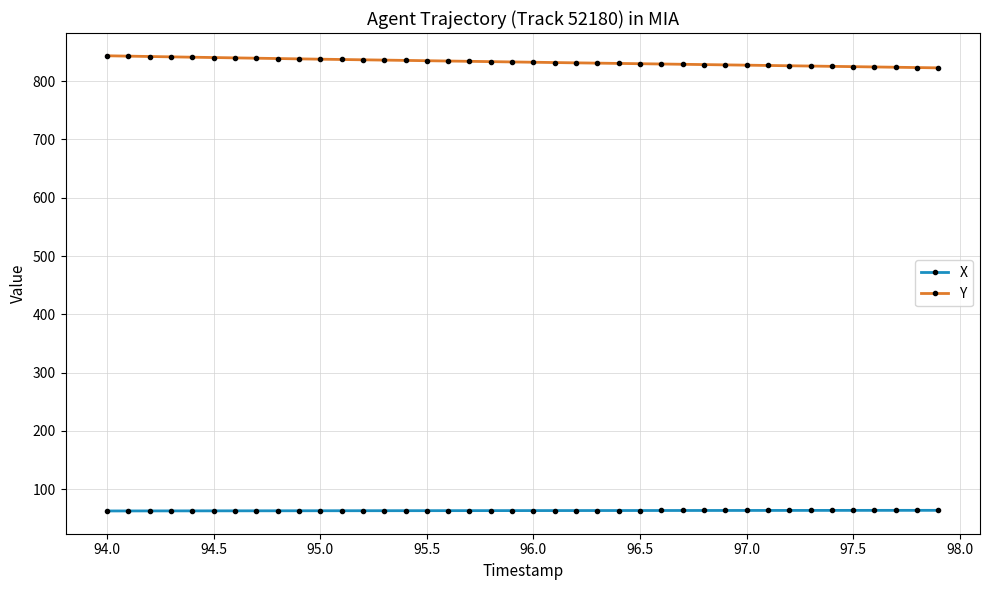

What is the average value of the Y series?

833.0